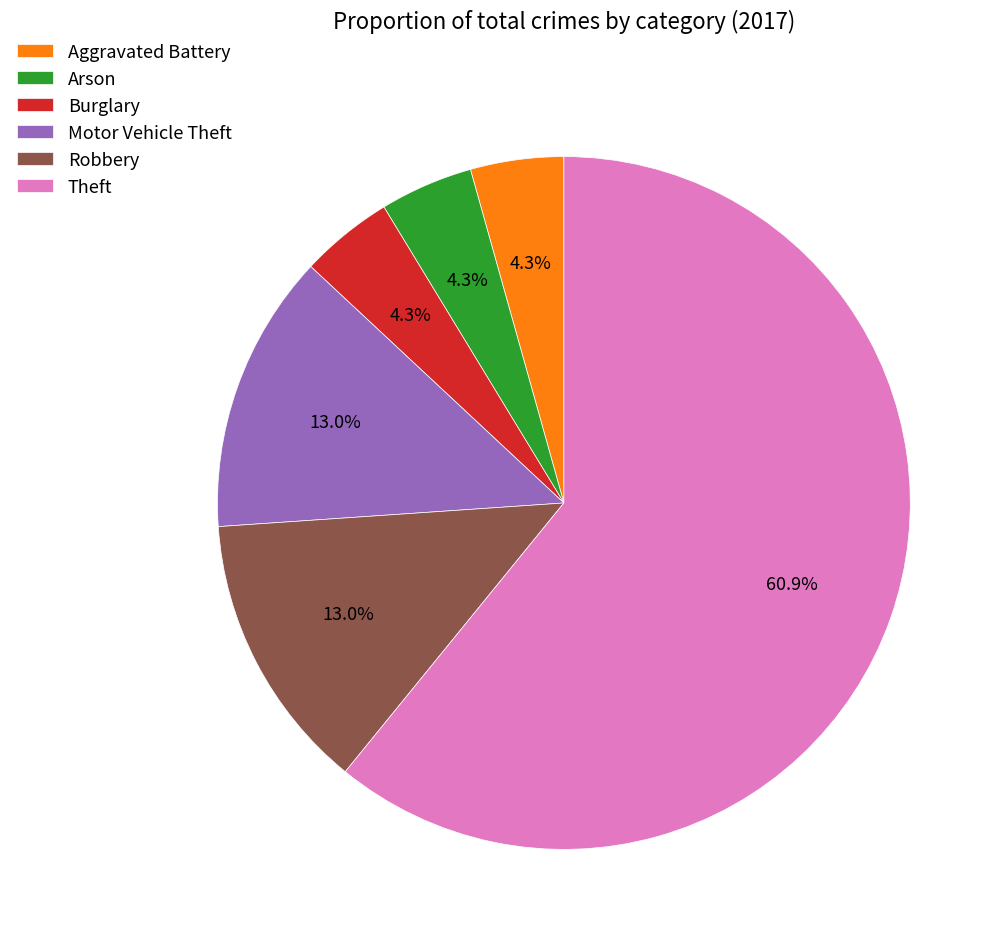

What percentage is the Burglary slice, to the nearest percent?

4%